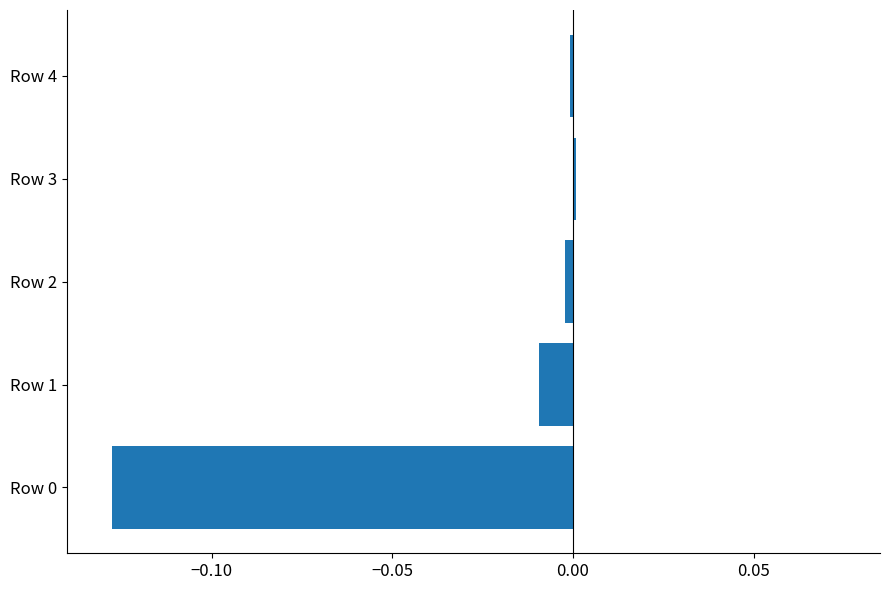

Is it true that the value at Row 1 is -0.0?

True